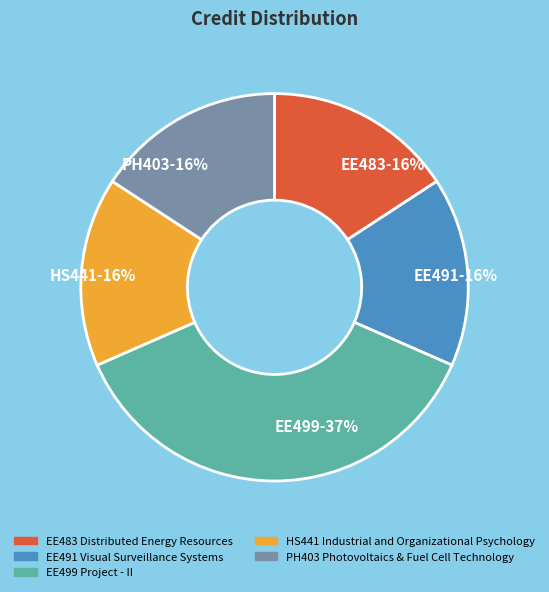

How many segments does this pie chart have?

5